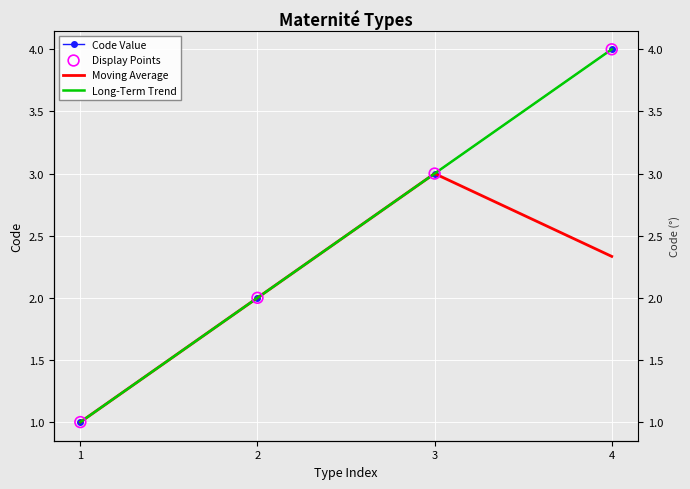

Which series reaches the minimum Y coordinate?

Long-Term Trend